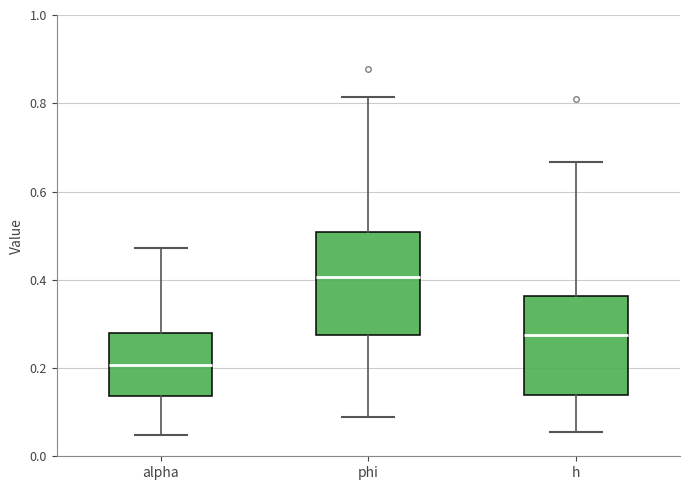

Reading left to right, read every box against the y-axis: the position of its median line, the range the box covers, and the ends of its whiskers. The values are not printed on the chart, so give them approximately, as read against the axis.

alpha: median 0.20, box 0.14 to 0.28, whiskers 0.04 to 0.48
phi: median 0.40, box 0.28 to 0.50, whiskers 0.08 to 0.82
h: median 0.28, box 0.14 to 0.36, whiskers 0.06 to 0.66